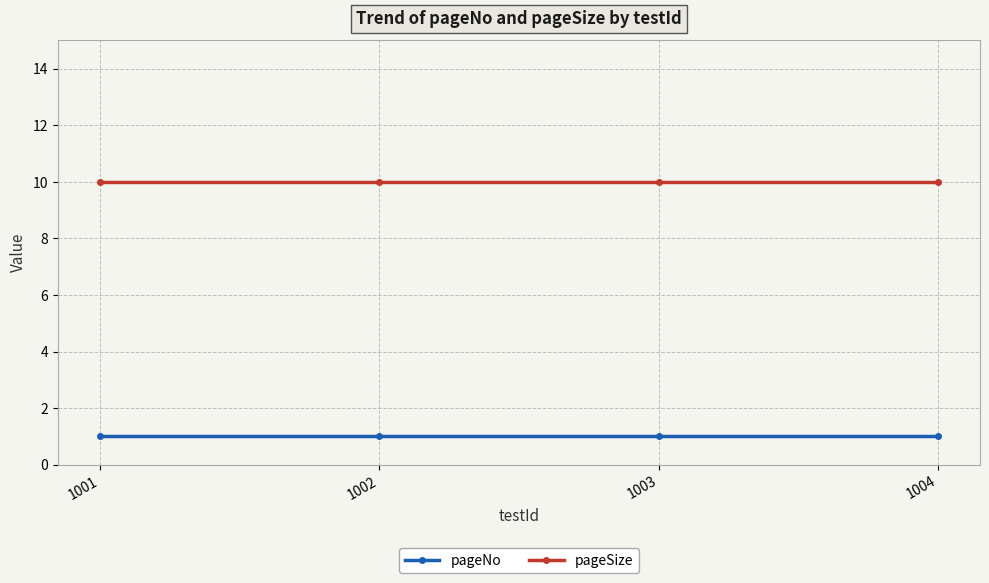

How many lines are shown in the chart?

2